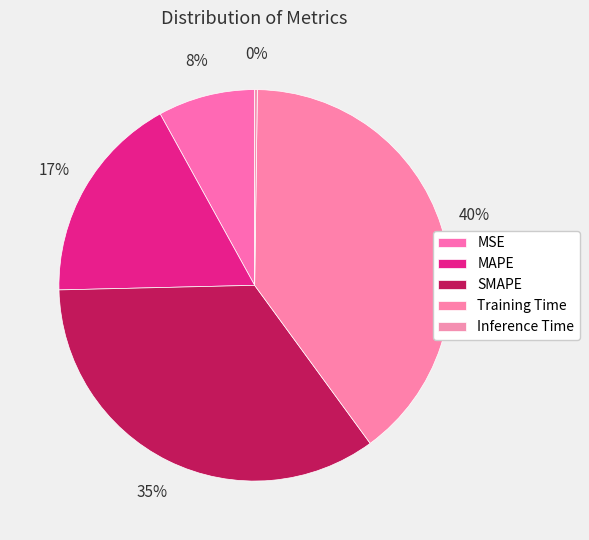

How many segments does this pie chart have?

5